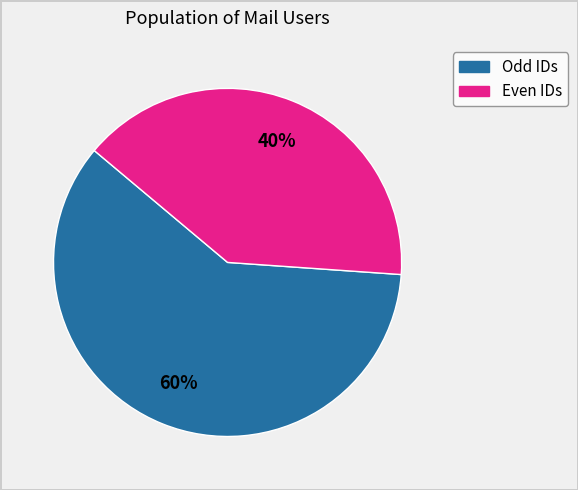

To the nearest percent, what is the difference between the largest and smallest slice percentages?

20%